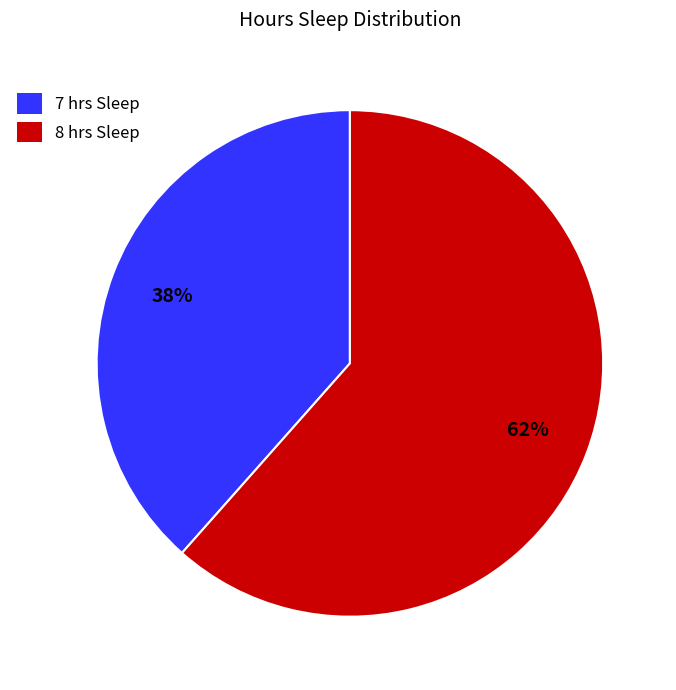

Is it true that 8 hrs Sleep is 62% of the pie?

True